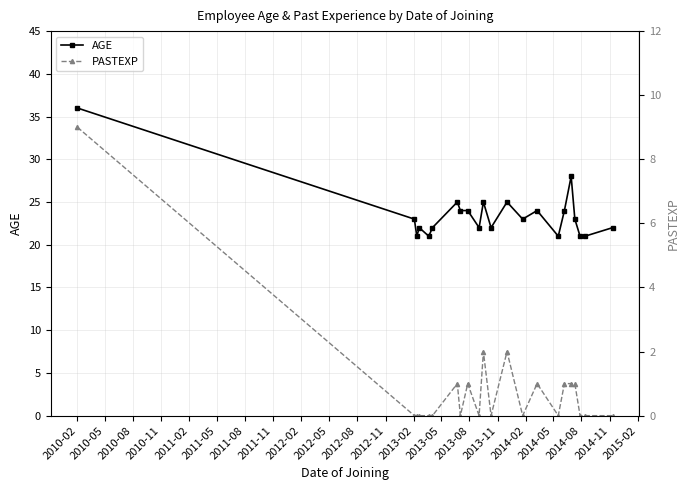

What is the maximum value for PASTEXP?

9